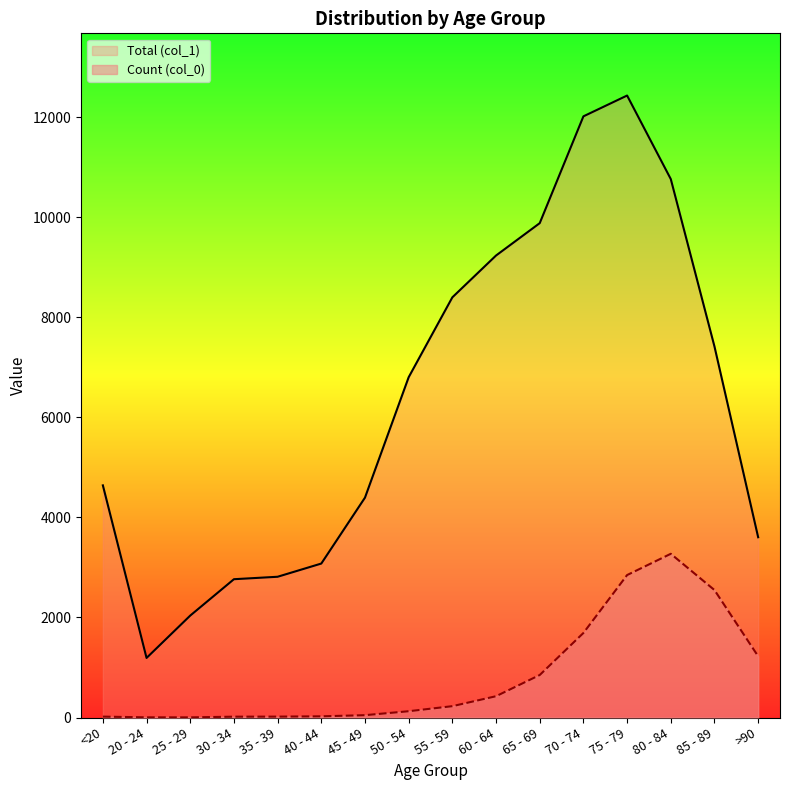

True or false: Count (col_0) has more than 1 points higher than both neighbors.

False